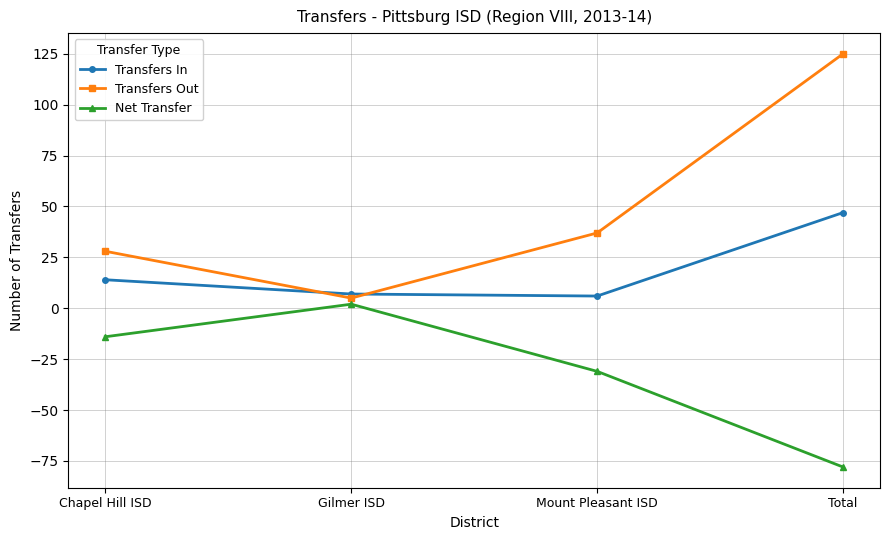

Is it true that Net Transfer equals -31 at Mount Pleasant ISD?

True